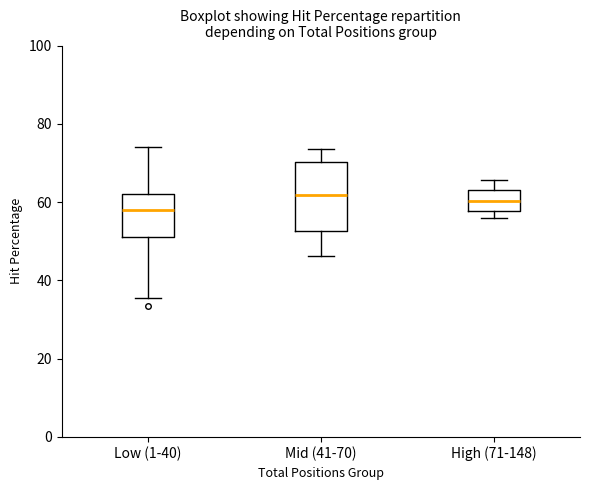

Comparing the boxes themselves (not the whiskers), which one is the tallest?

Mid (41-70)